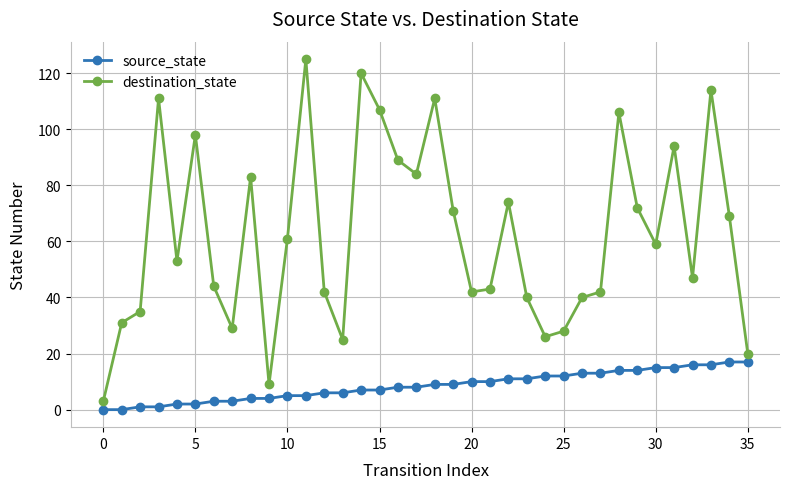

Rank the series by their average value, from lowest to highest.

source_state, destination_state